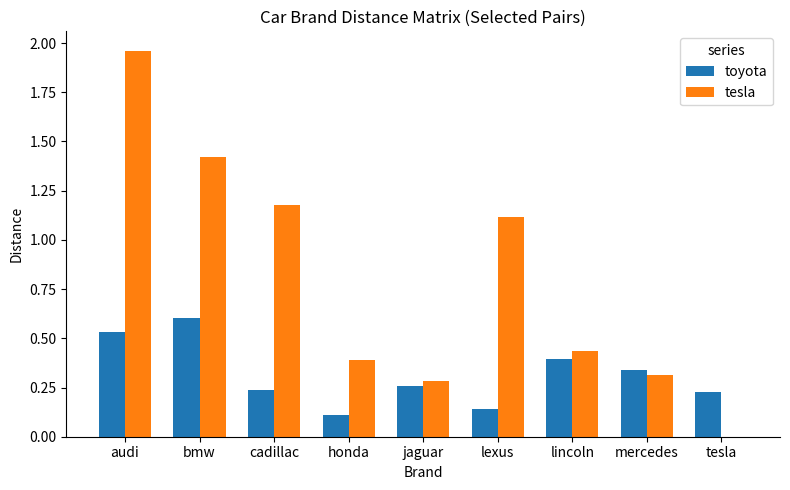

Which series has the largest total across all categories?

tesla